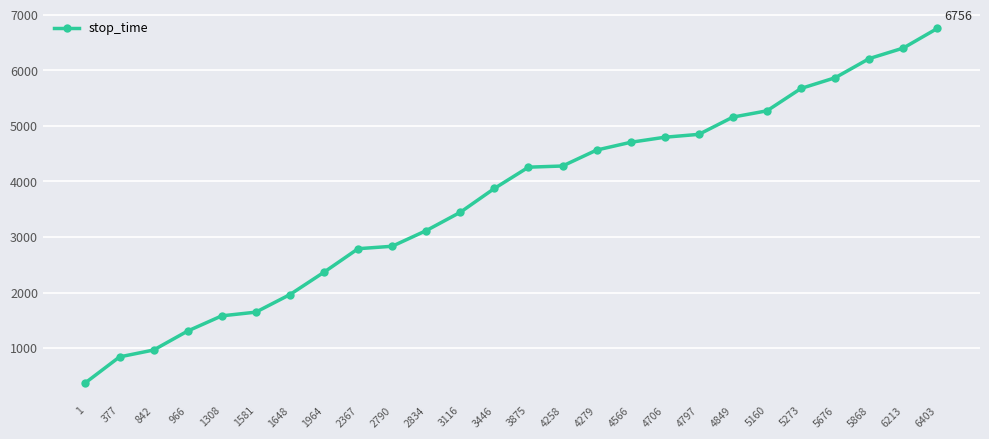

Is it true that the value at 4797 is 2467?

False